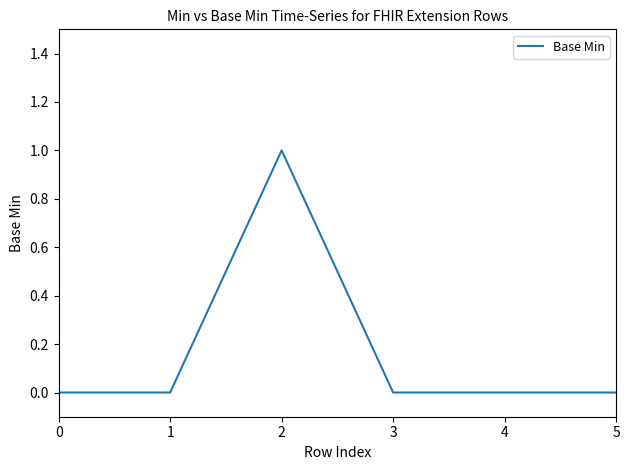

True or false: the data shows 2 at 2.

False